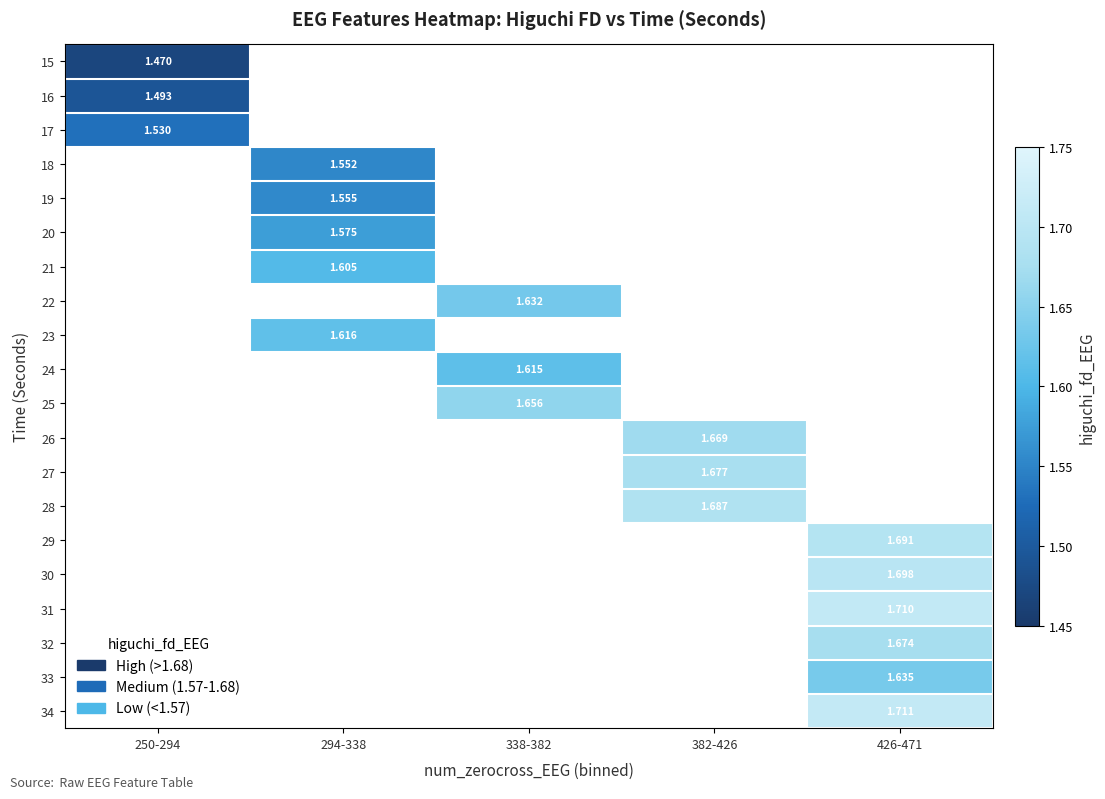

How many values in 15 are above zero?

1